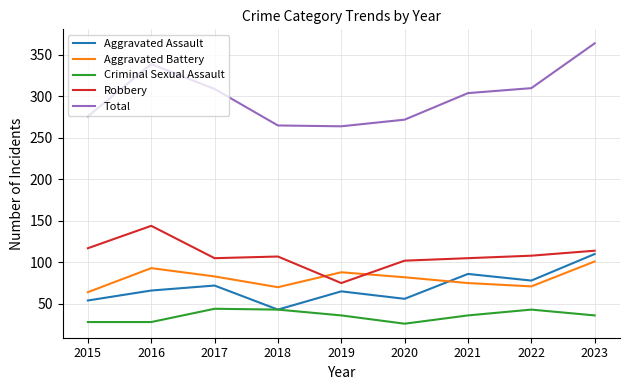

Which series has the largest range (max minus min)?

Total